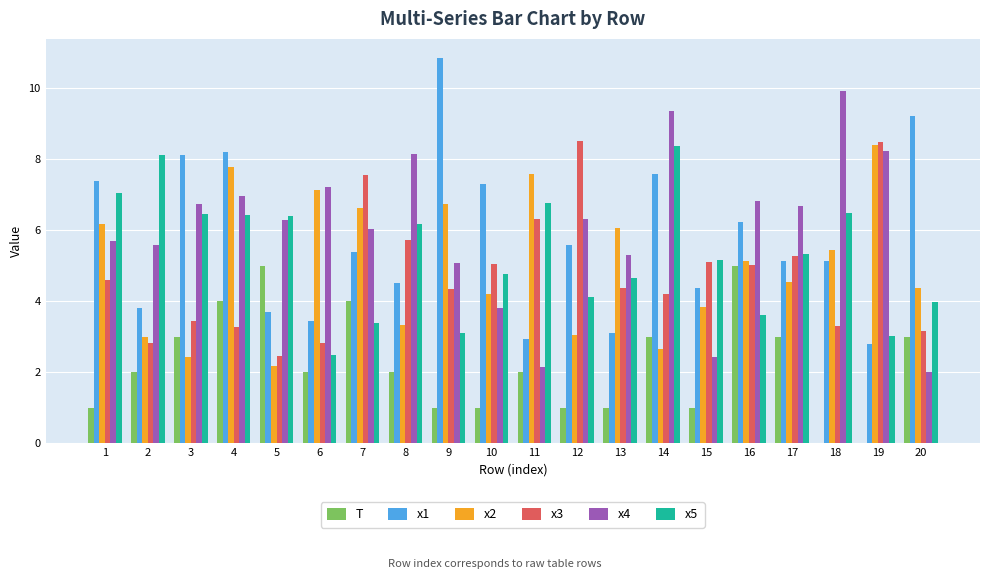

Reading left to right, extract all data points from this chart.

T: 1=1.0	2=2.0	3=3.0	4=4.0	5=5.0	6=2.0	7=4.0	8=2.0	9=1.0	10=1.0	11=2.0	12=1.0	13=1.0	14=3.0	15=1.0	16=5.0	17=3.0	18=0.0	19=0.0	20=3.0
x1: 1=7.4	2=3.8	3=8.1	4=8.2	5=3.7	6=3.4	7=5.4	8=4.5	9=10.9	10=7.3	11=2.9	12=5.6	13=3.1	14=7.6	15=4.4	16=6.2	17=5.1	18=5.1	19=2.8	20=9.2
x2: 1=6.2	2=3.0	3=2.4	4=7.8	5=2.2	6=7.1	7=6.6	8=3.3	9=6.7	10=4.2	11=7.6	12=3.1	13=6.1	14=2.6	15=3.8	16=5.1	17=4.6	18=5.4	19=8.4	20=4.4
x3: 1=4.6	2=2.8	3=3.4	4=3.3	5=2.5	6=2.8	7=7.6	8=5.7	9=4.3	10=5.0	11=6.3	12=8.5	13=4.4	14=4.2	15=5.1	16=5.0	17=5.3	18=3.3	19=8.5	20=3.2
x4: 1=5.7	2=5.6	3=6.7	4=7.0	5=6.3	6=7.2	7=6.0	8=8.2	9=5.1	10=3.8	11=2.1	12=6.3	13=5.3	14=9.3	15=2.4	16=6.8	17=6.7	18=9.9	19=8.2	20=2.0
x5: 1=7.1	2=8.1	3=6.4	4=6.4	5=6.4	6=2.5	7=3.4	8=6.2	9=3.1	10=4.8	11=6.8	12=4.1	13=4.6	14=8.4	15=5.2	16=3.6	17=5.3	18=6.5	19=3.0	20=4.0